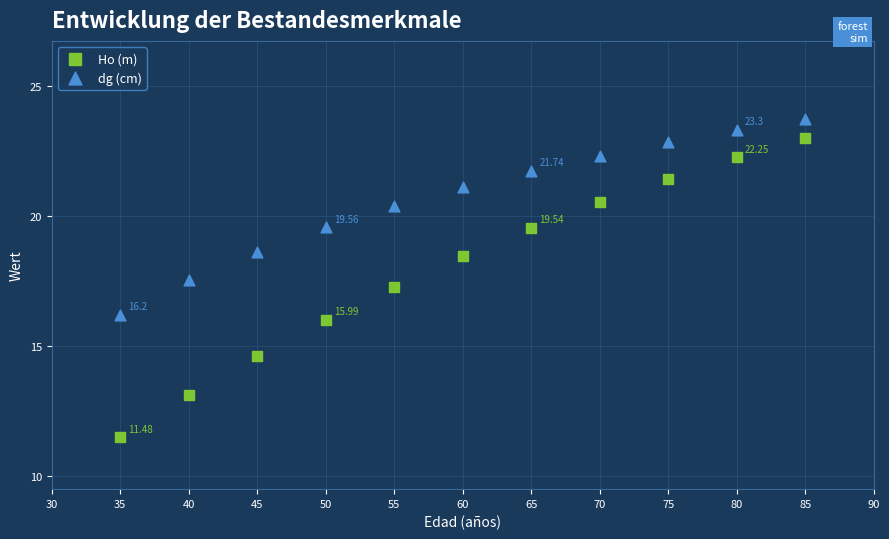

What are all the series names shown in the legend?

Ho (m), dg (cm)